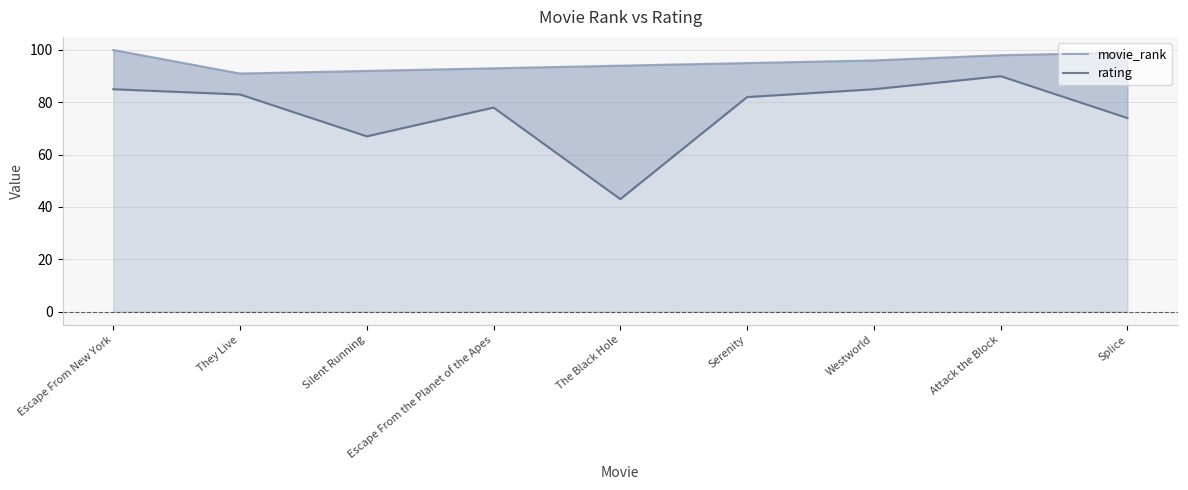

Read the movie_rank value at Silent Running.

92